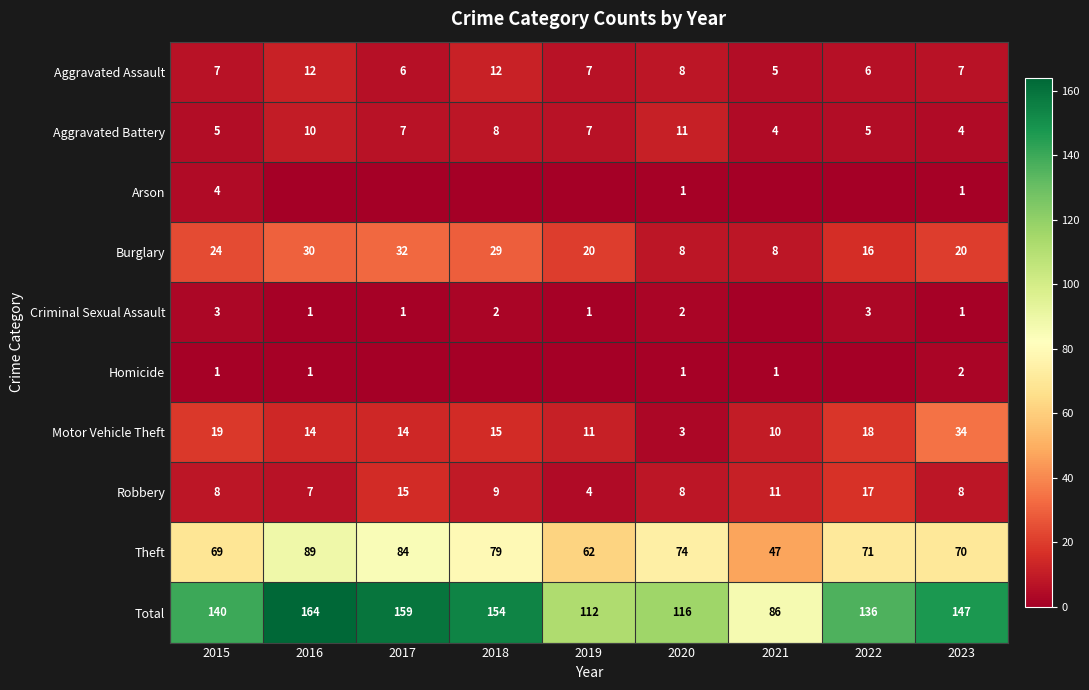

What is the difference between the second highest and minimum values in the Theft series?

37